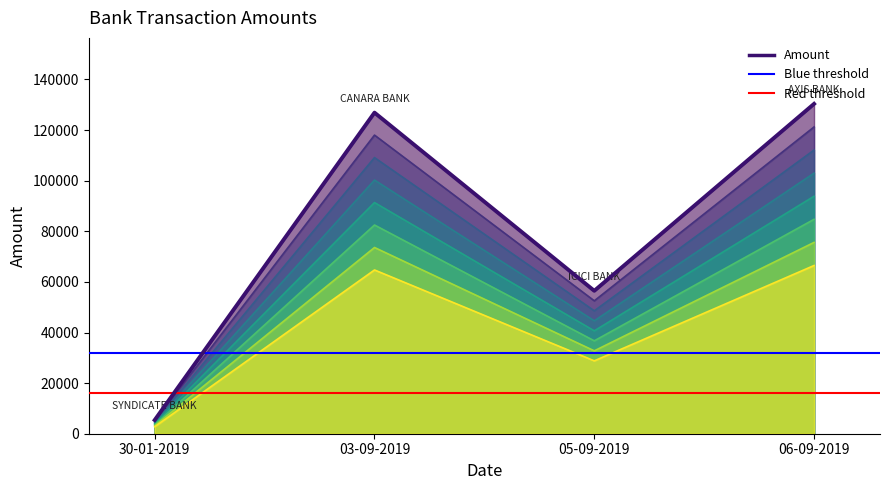

What is the average value?

79781.6